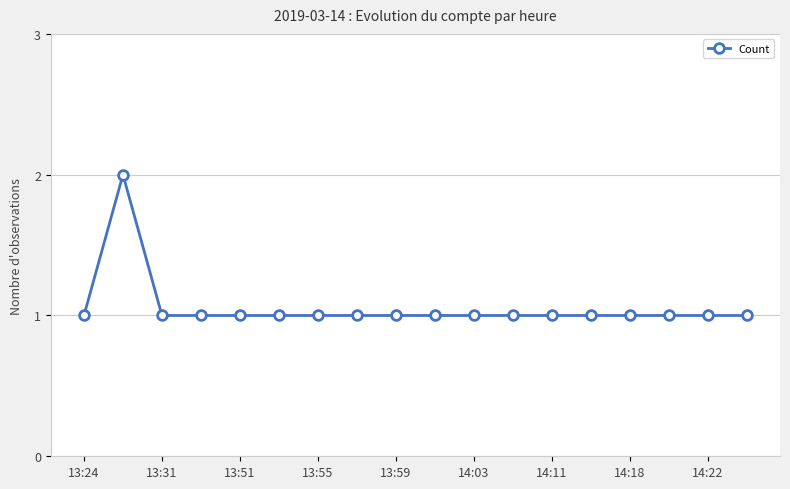

What is the value of the 11th point from the left?

1